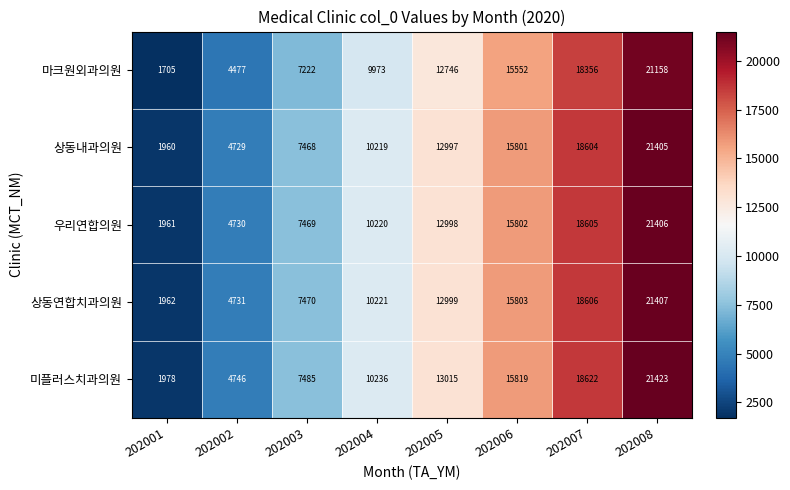

What is the highest value of the 상동연합치과의원 series?

21407